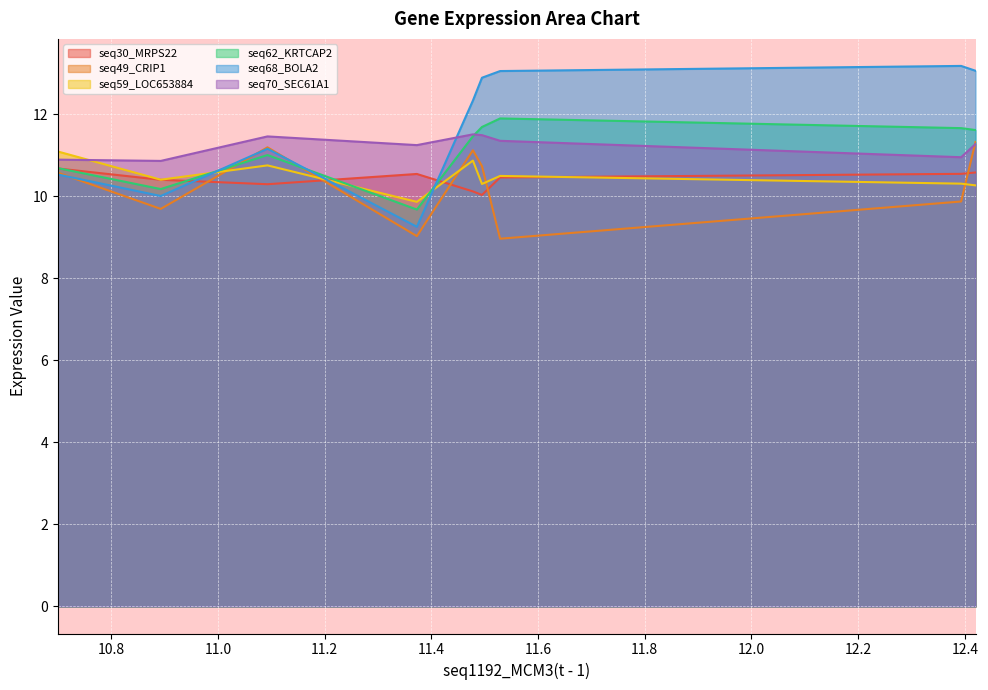

What is the difference between the seq49_CRIP1(t - 1) values at 11.373 and 11.495?

1.7